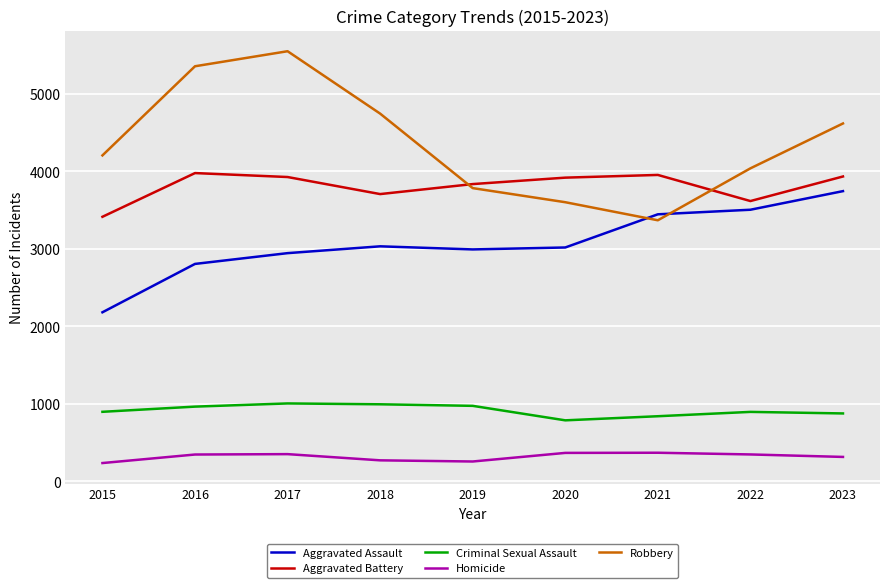

What is the difference between the Aggravated Battery values at 2015 and 2017?

513